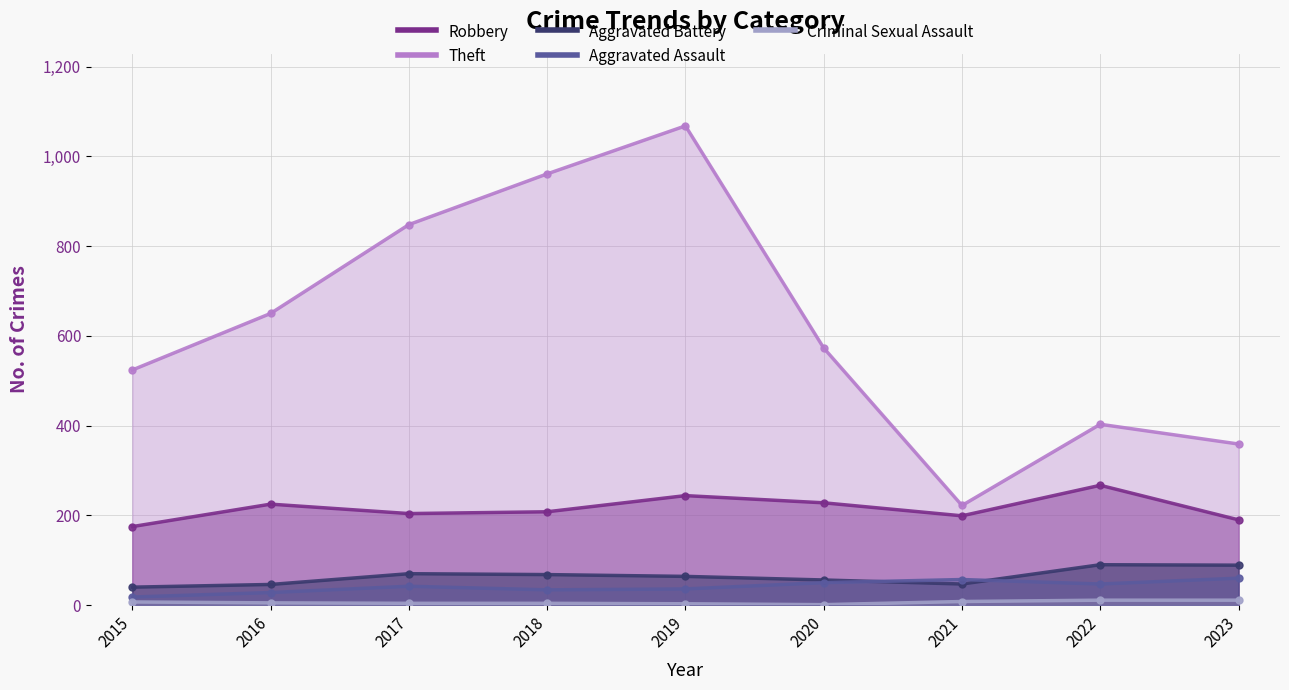

What is the smallest value displayed?

1